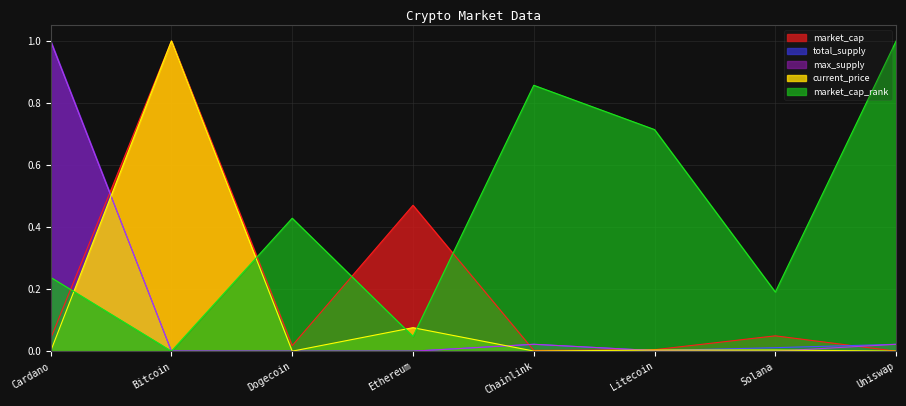

Reading left to right, list all the values displayed in this chart.

market_cap: 0.0	1.0	0.0	0.5	0.0	0.0	0.0	0.0
total_supply: 1.0	0.0	0.0	0.0	0.0	0.0	0.0	0.0
max_supply: 1.0	0.0	0.0	0.0	0.0	0.0	0.0	0.0
current_price: 0.0	1.0	0.0	0.1	0.0	0.0	0.0	0.0
market_cap_rank: 0.2	0.0	0.4	0.0	0.9	0.7	0.2	1.0